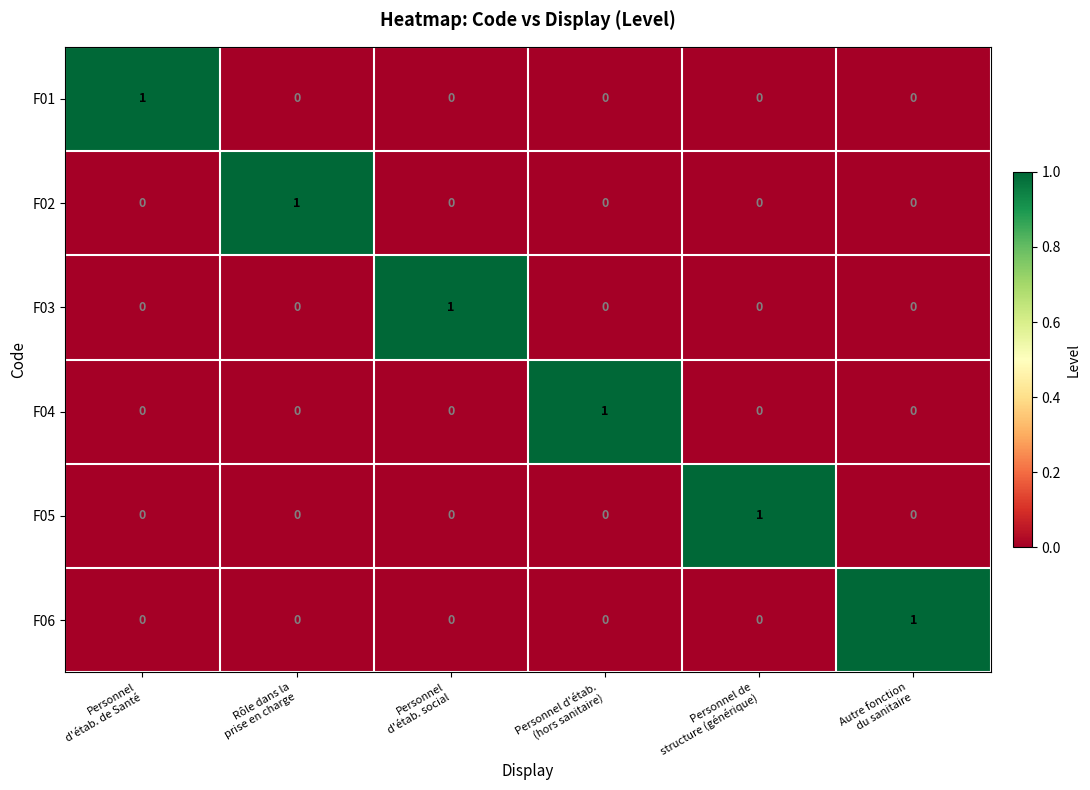

How many F02 values are between 0 and 1?

6